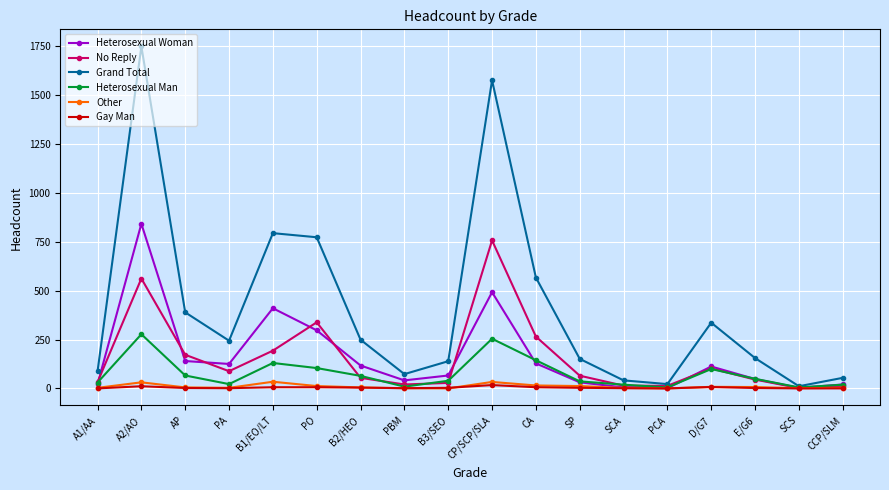

Which label corresponds to the largest value in the chart?

A2/AO